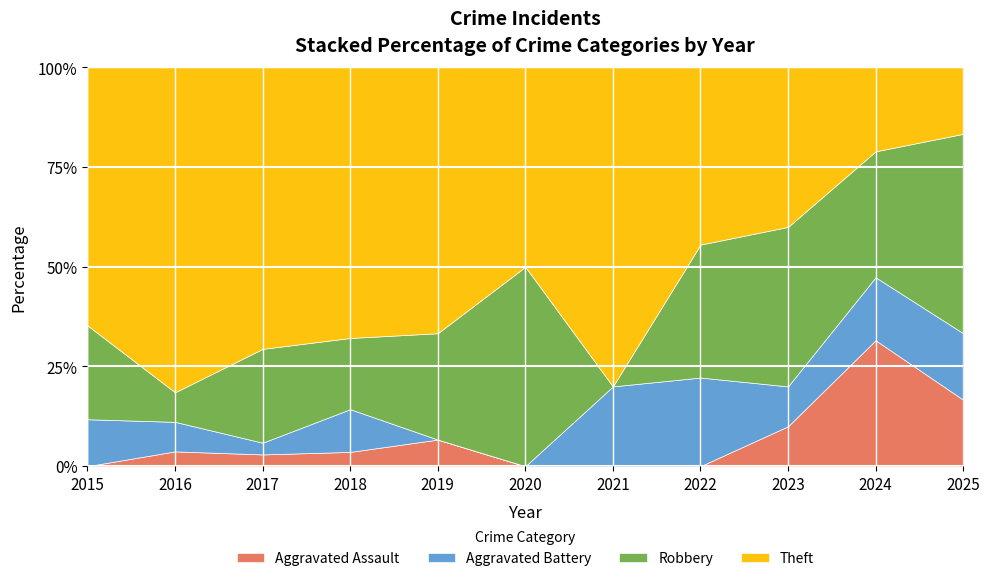

True or false: Aggravated Assault has a value of 0 at 2022.

True